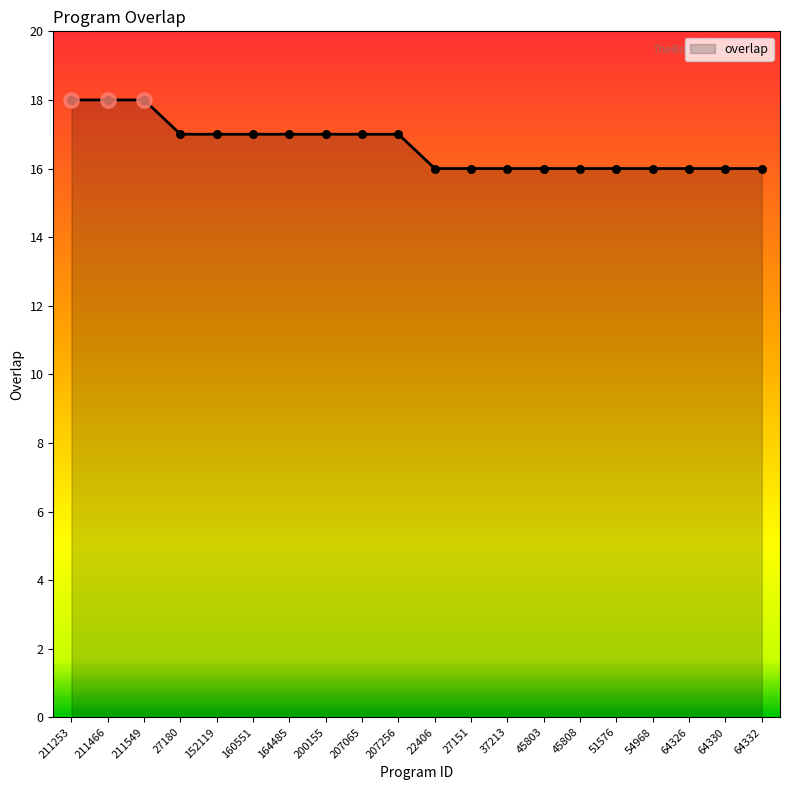

Approximately how many times larger is the value at 45808 compared to 64326?

1.0